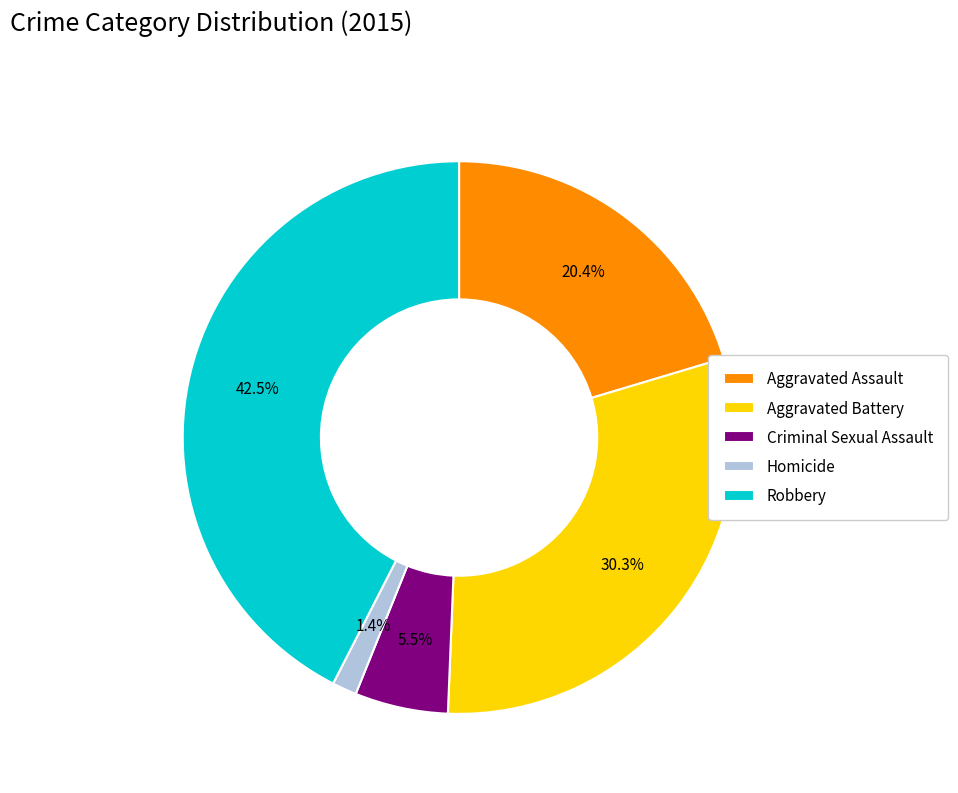

To the nearest percent, what percentage of the pie is Aggravated Assault?

20%